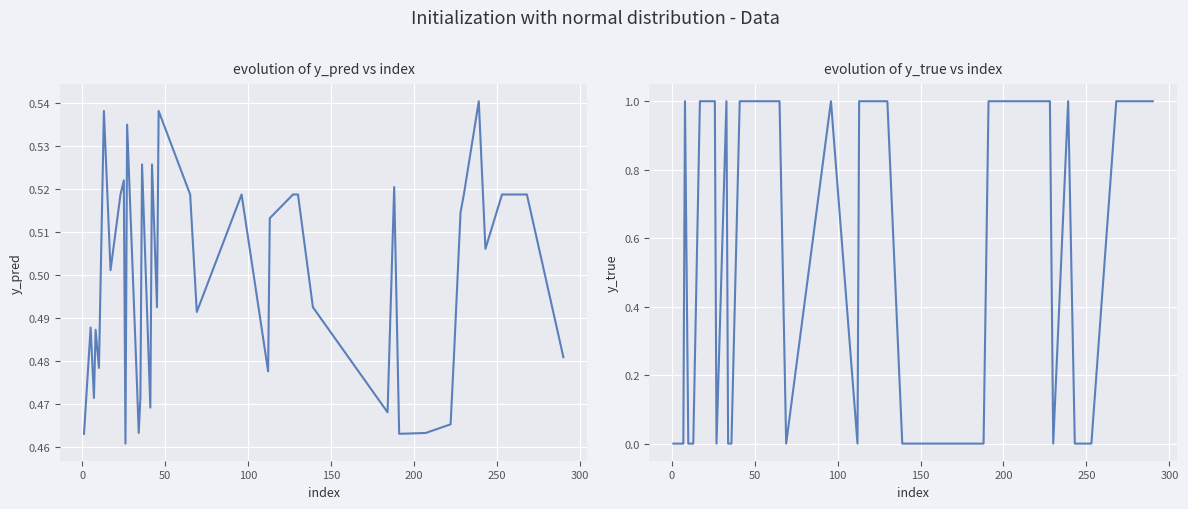

In y_true, how many points are lower than both neighbors (excluding endpoints)?

4